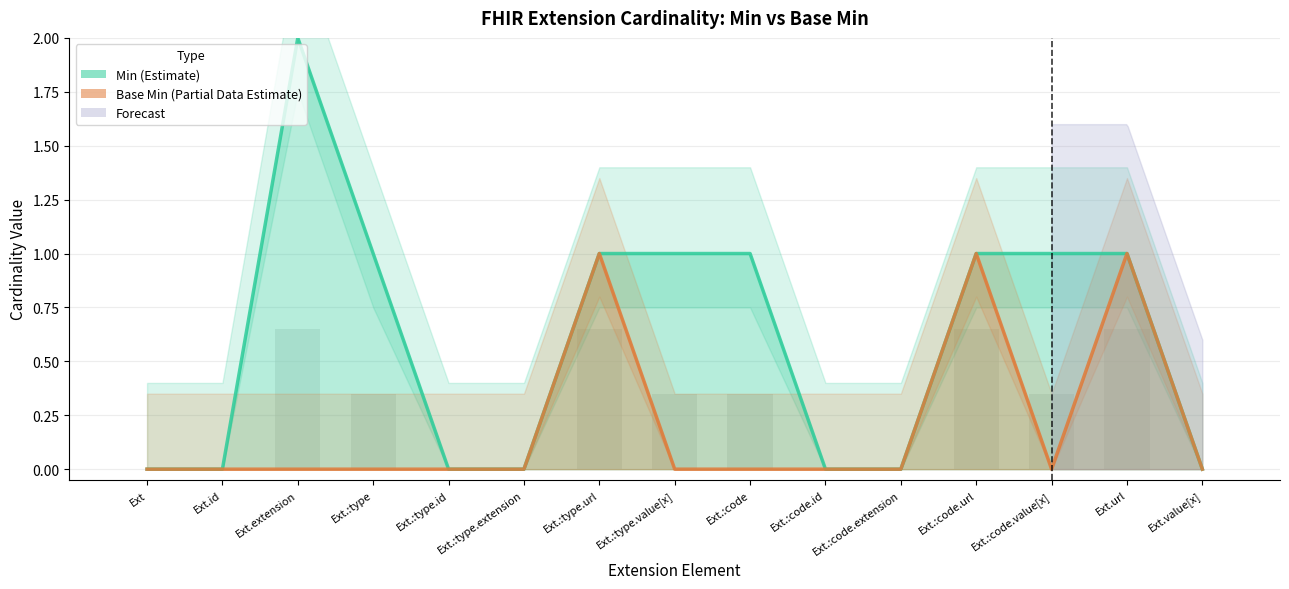

At which category is the sum across all series the highest?

Ext.extension